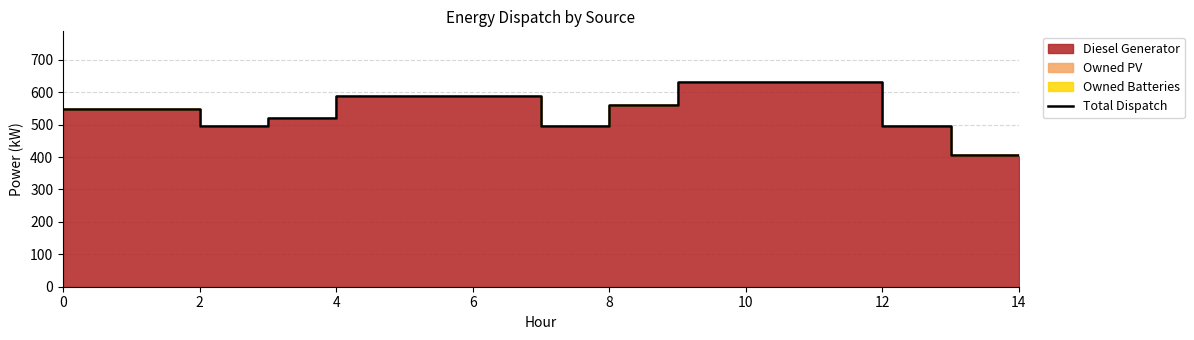

Reading right to left, extract all data points from this chart.

405	495	630	630	630	560	495	587	587	587	521	495	548	548	548